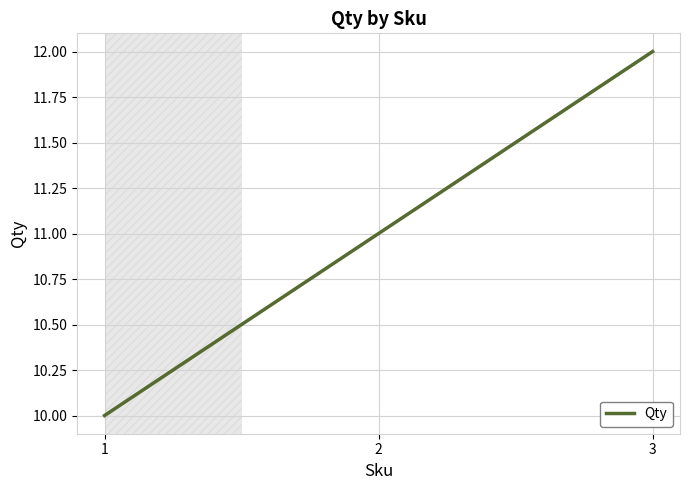

At which category does the chart reach its peak across all series?

3